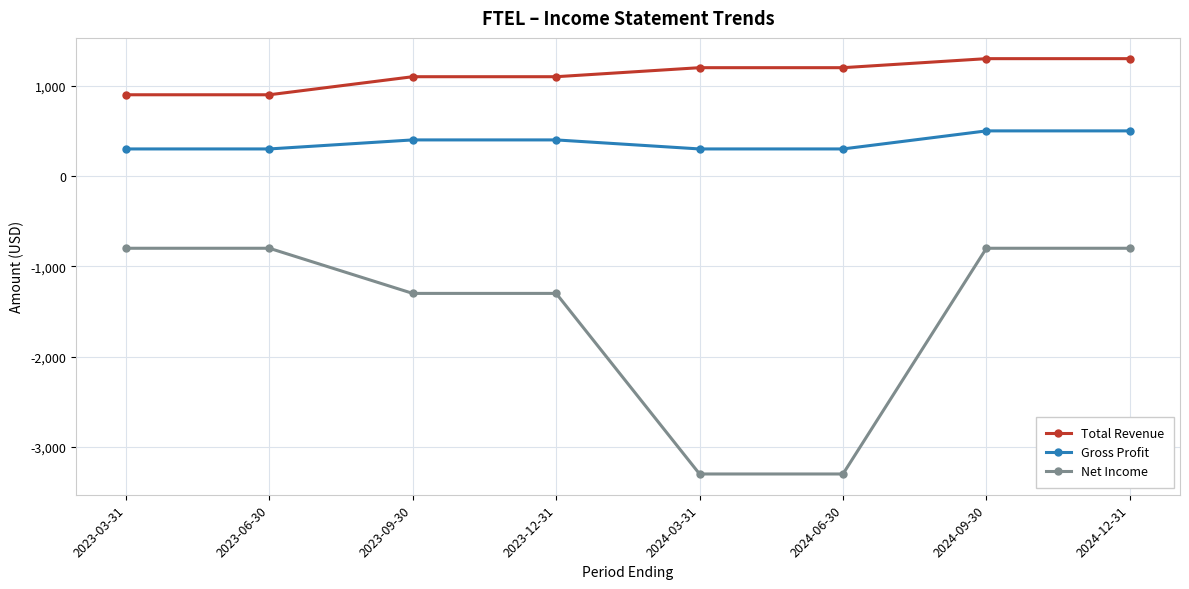

What is the greatest value displayed?

1300